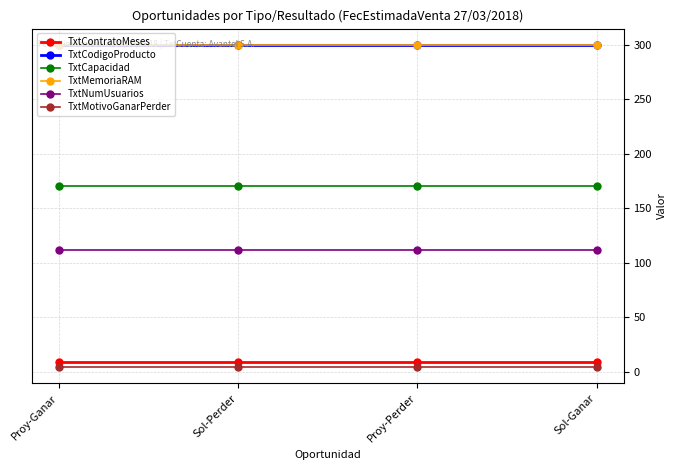

True or false: TxtContratoMeses and TxtCapacidad cross at least once.

False